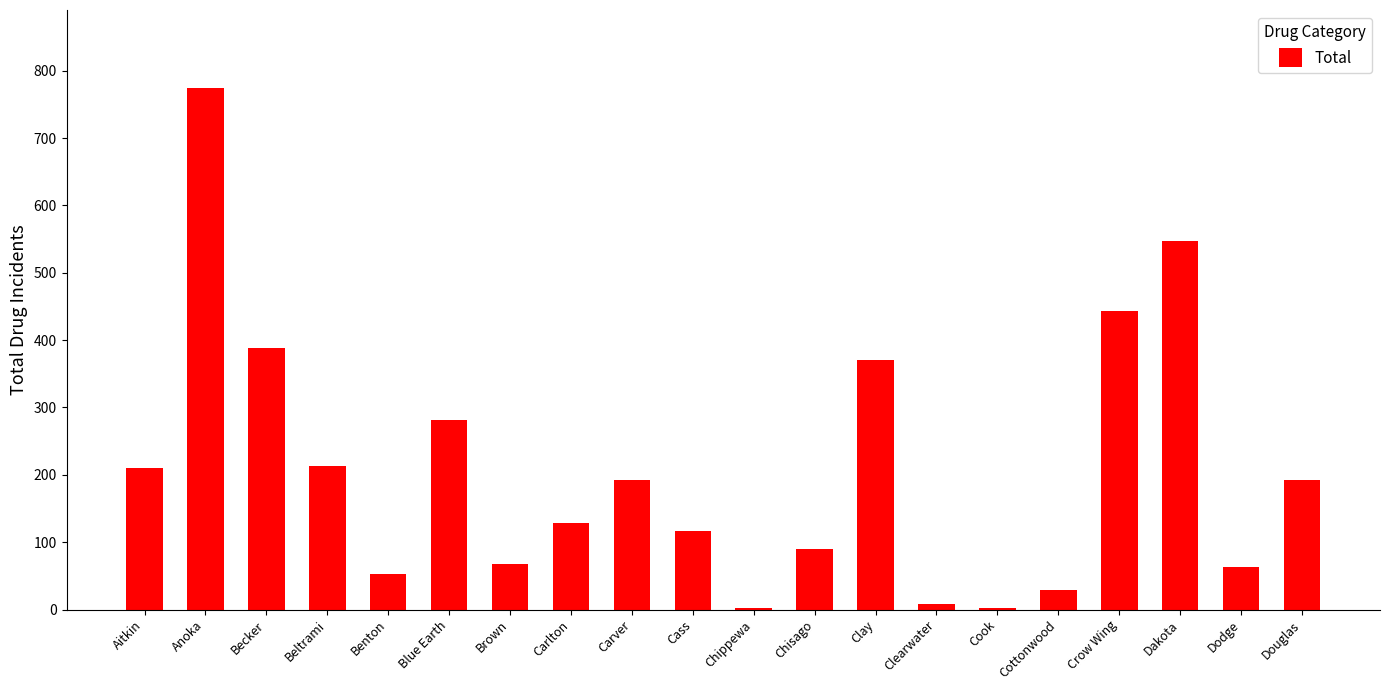

What is the difference between the values at Clay and Chippewa?

368